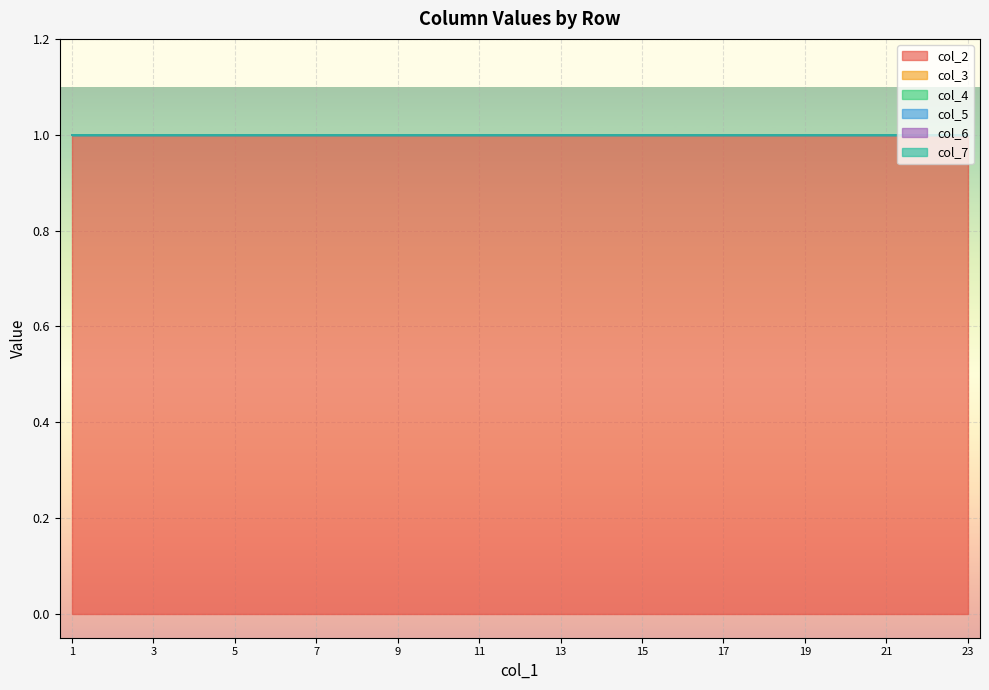

What is the minimum value for col_2?

1